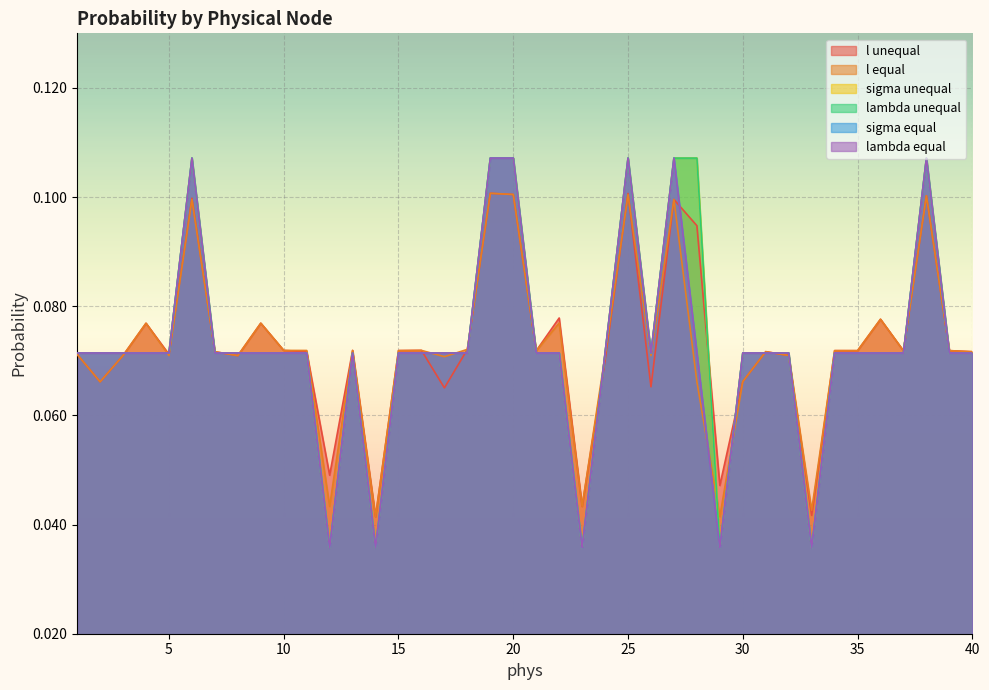

Does the chart display data point markers on the line(s)?

No